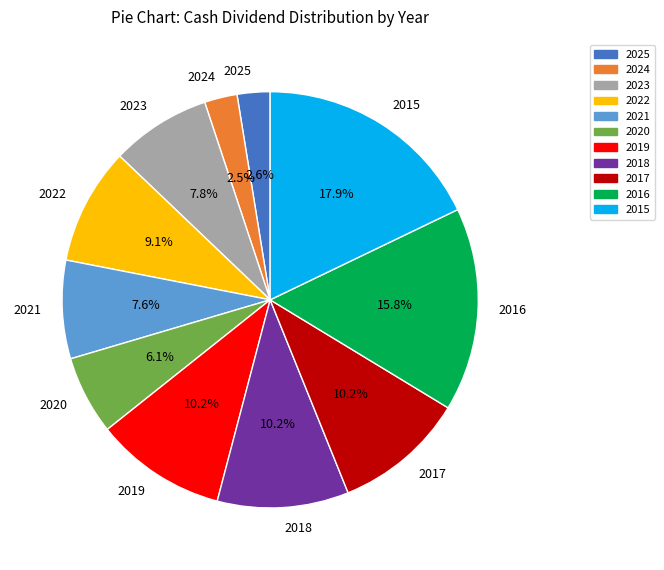

Is it true that 2019 is 1% of the pie?

False